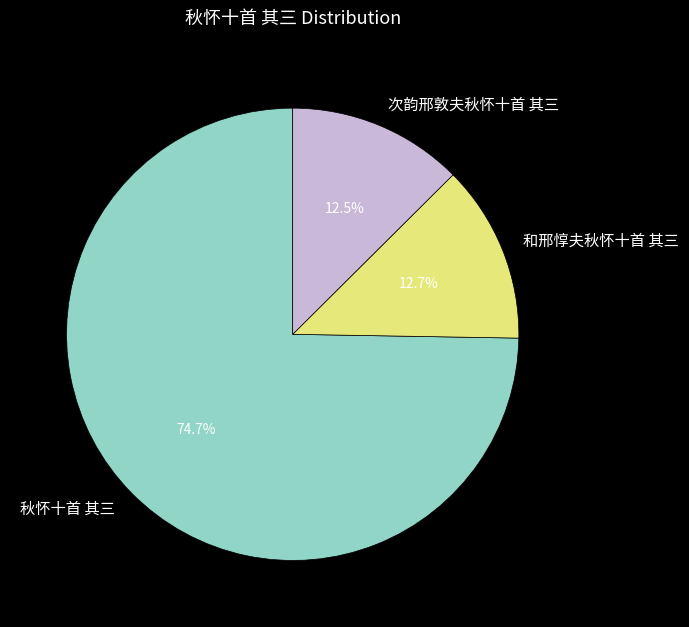

To the nearest percent, what is the average slice percentage?

33%